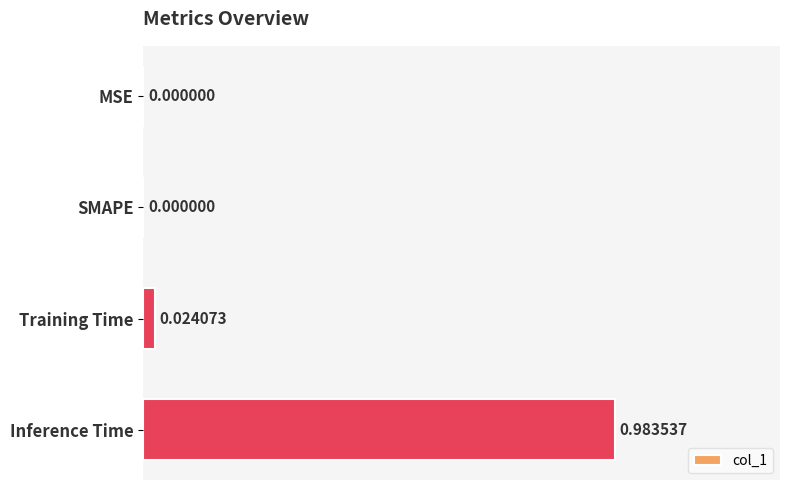

What is the change in value from Training Time to Inference Time?

+1.0